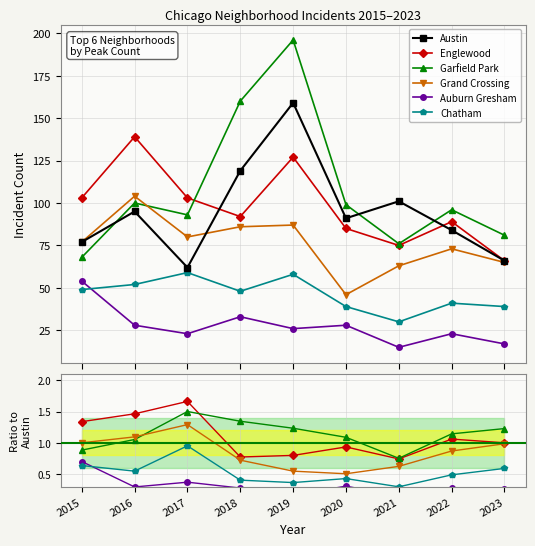

At which category is the sum across all series the highest?

2019